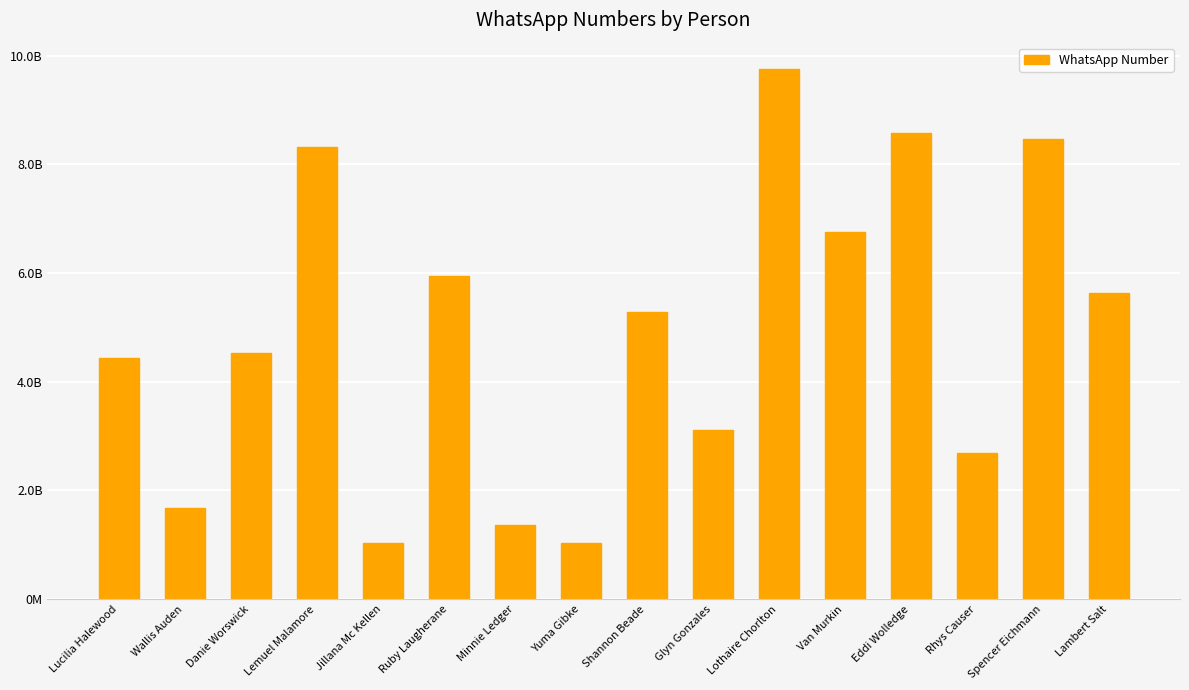

Count the number of data series in this chart.

1